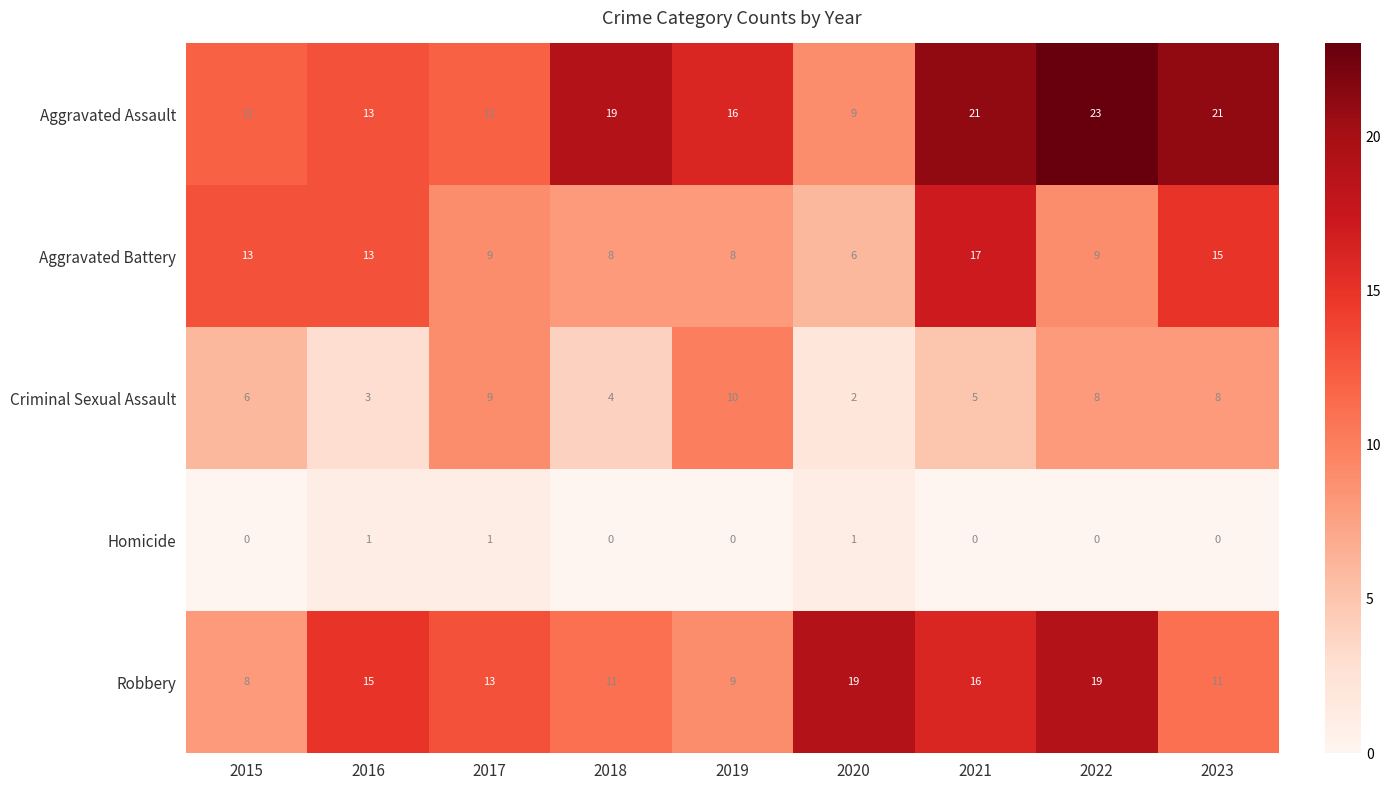

At how many categories does at least one series exceed 3?

9